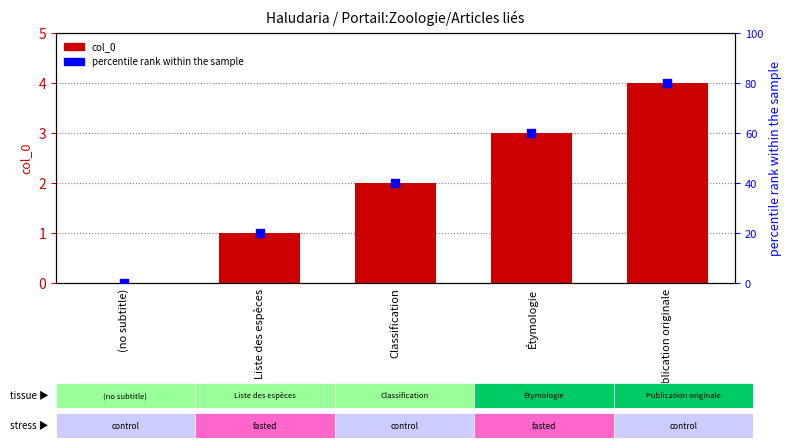

At which category is the sum across all series the highest?

Publication originale